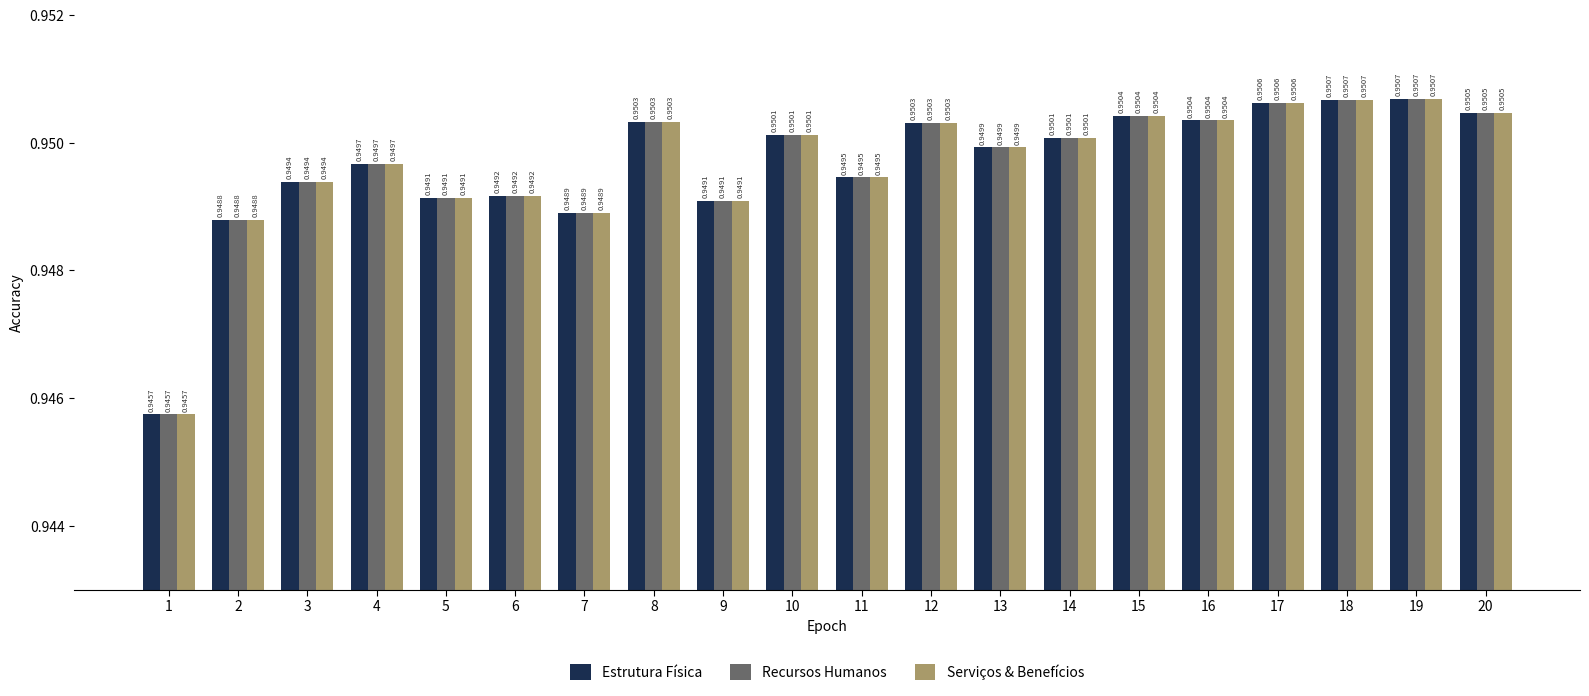

At which label does Recursos Humanos reach its minimum?

1